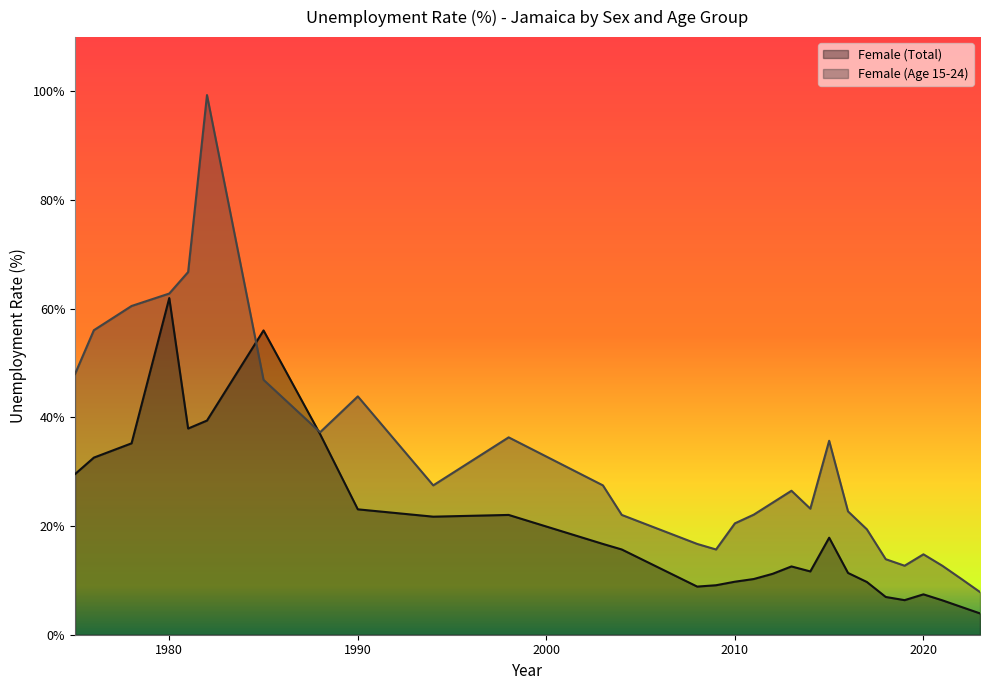

Where does the Female (Age 15-24) series first go above 24?

1975